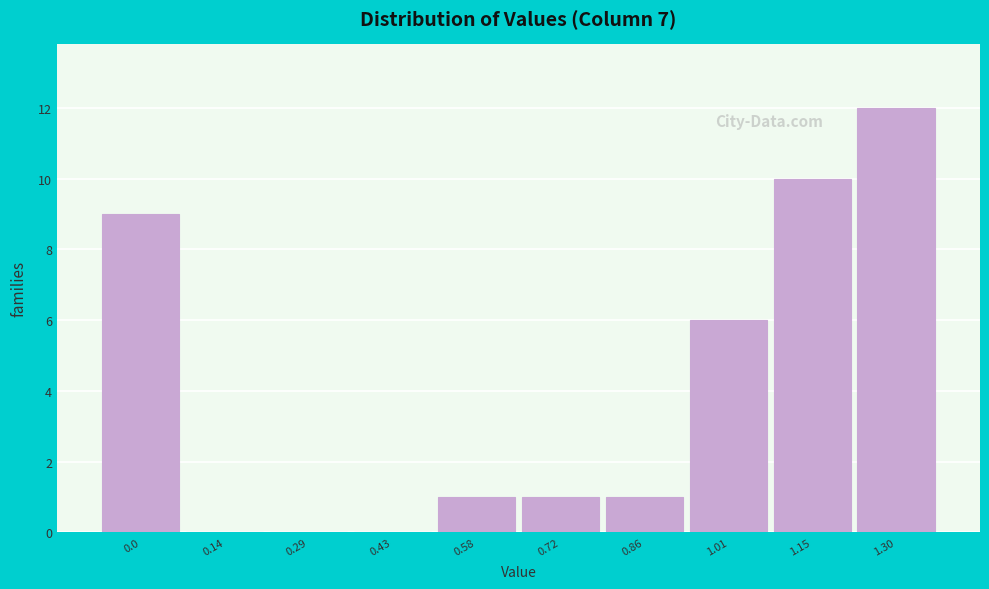

Reading left to right, what are all the values shown in this chart?

0.0=9	0.14=0	0.29=0	0.43=0	0.58=1	0.72=1	0.86=1	1.01=6	1.15=10	1.30=12